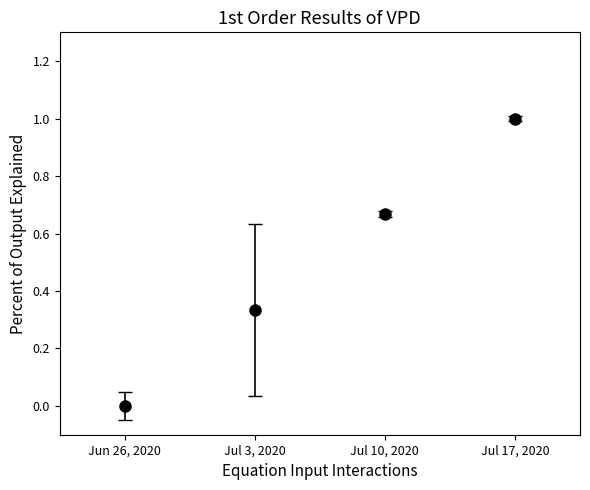

Which has a higher value, Jun 26, 2020 or Jul 10, 2020?

Jul 10, 2020